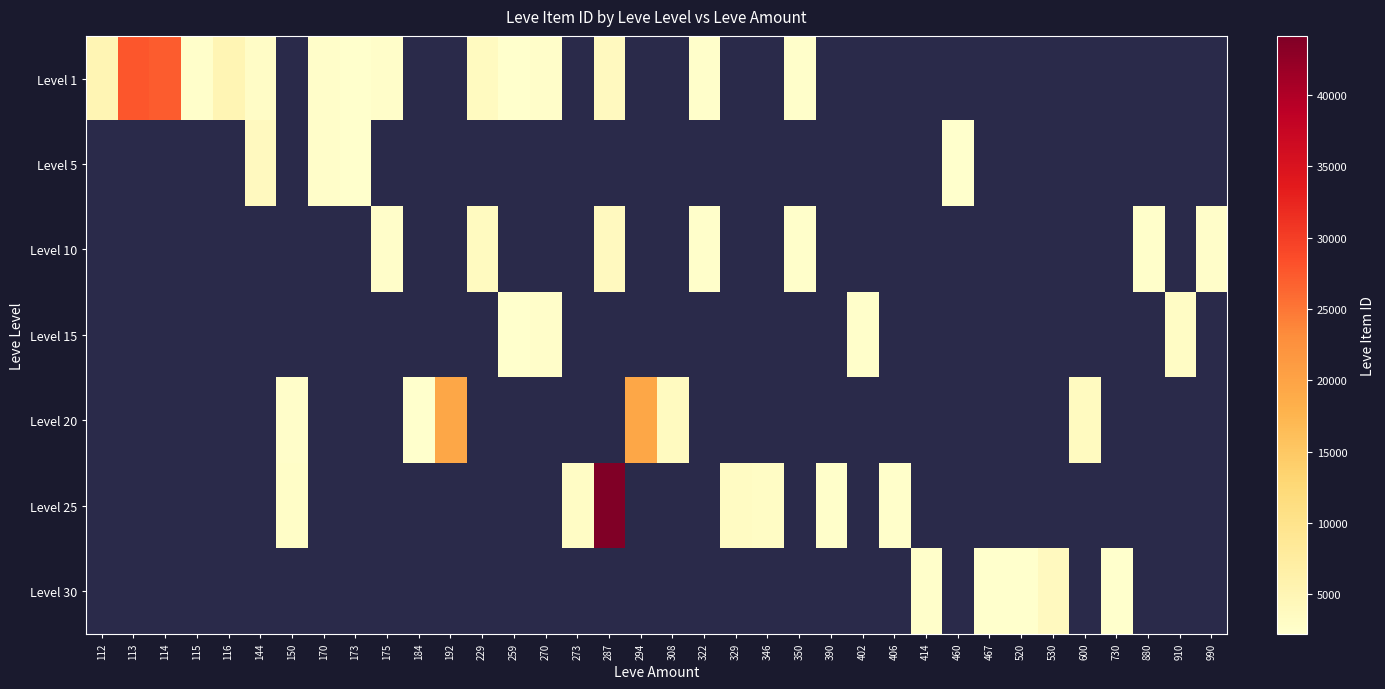

What is the approximate value of Level 25 at 390?

2473.0